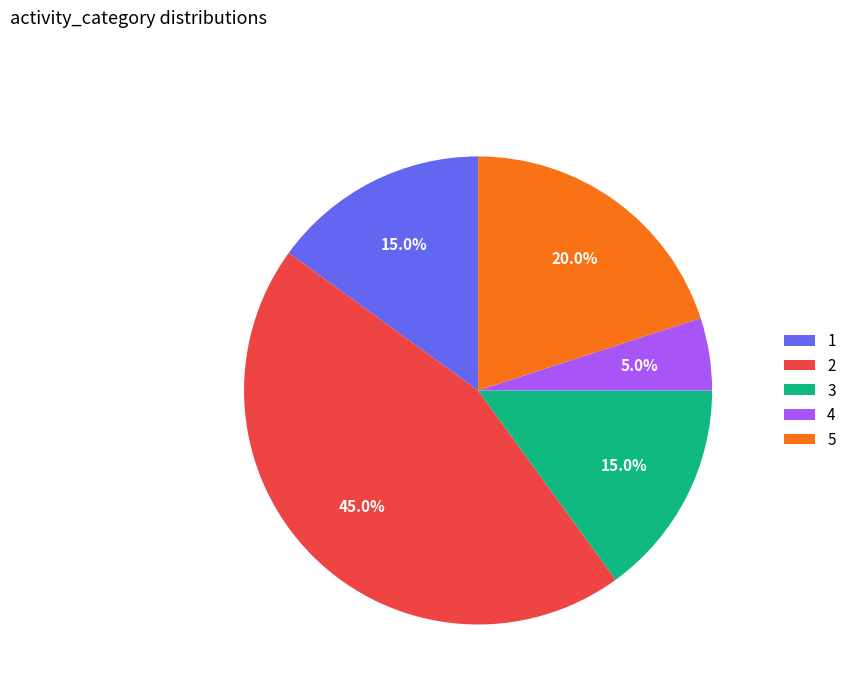

Is there a majority slice in this chart?

No